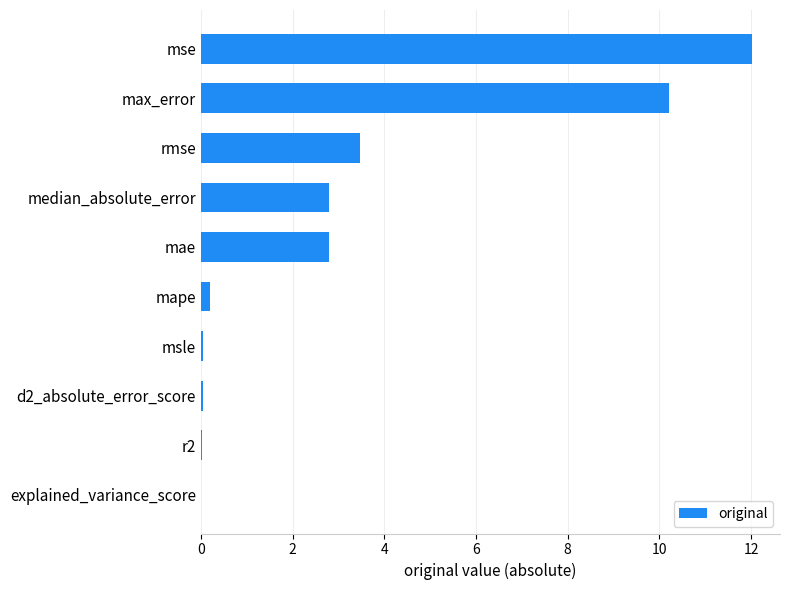

What is the average value?

3.2